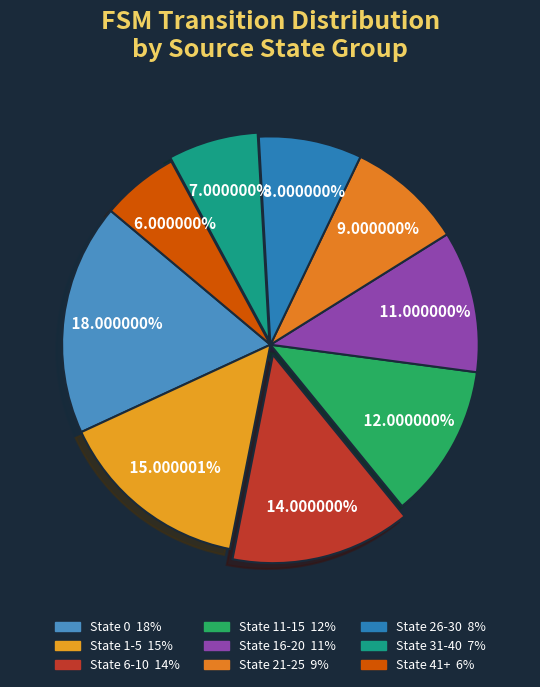

To the nearest percent, what portion does State 21-25 represent?

9%